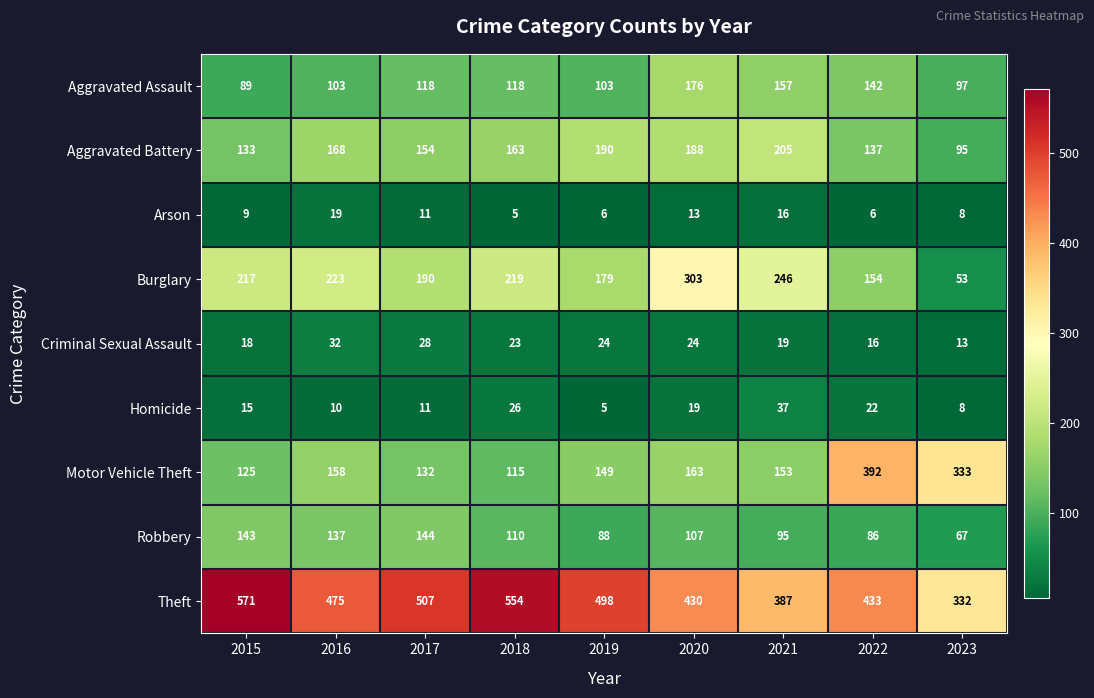

What is the difference between the second highest and second lowest values in the Homicide series?

18